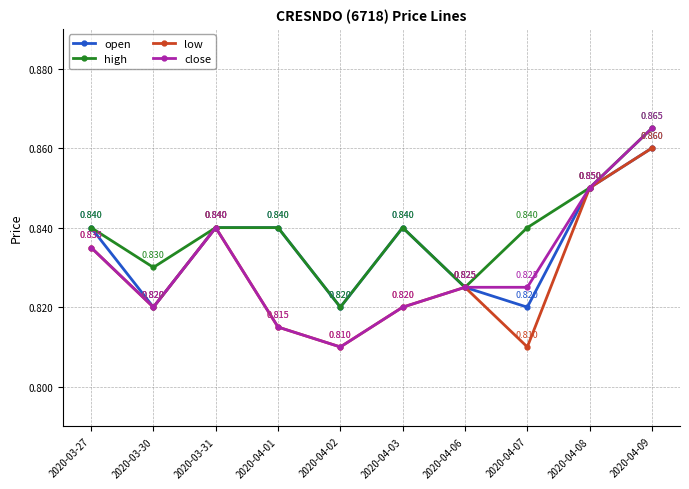

Which series has the largest total across all categories?

high